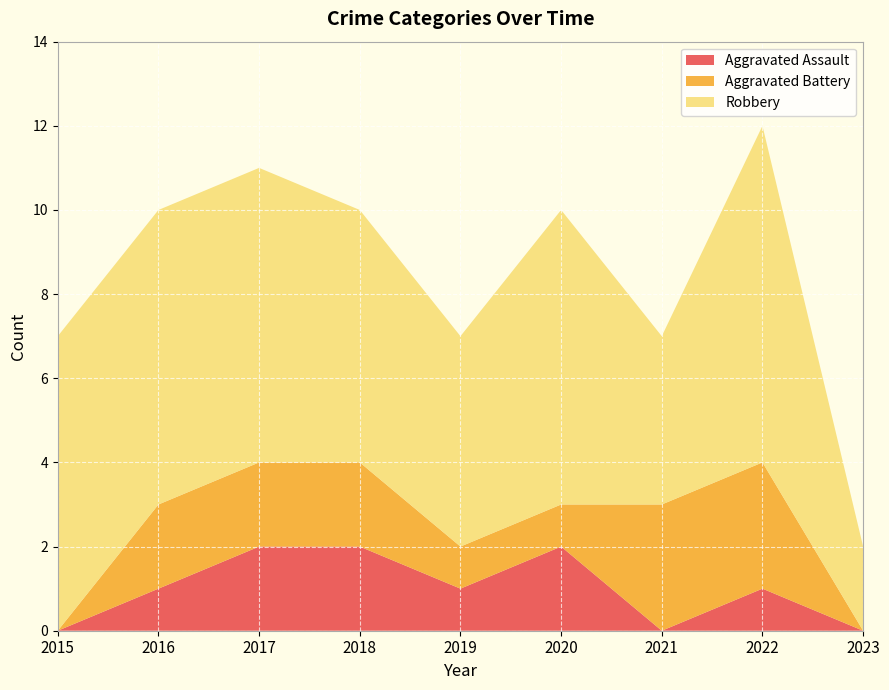

Reading right to left, extract all data points from this chart.

Aggravated Assault: 0	1	0	2	1	2	2	1	0
Aggravated Battery: 0	3	3	1	1	2	2	2	0
Robbery: 2	8	4	7	5	6	7	7	7